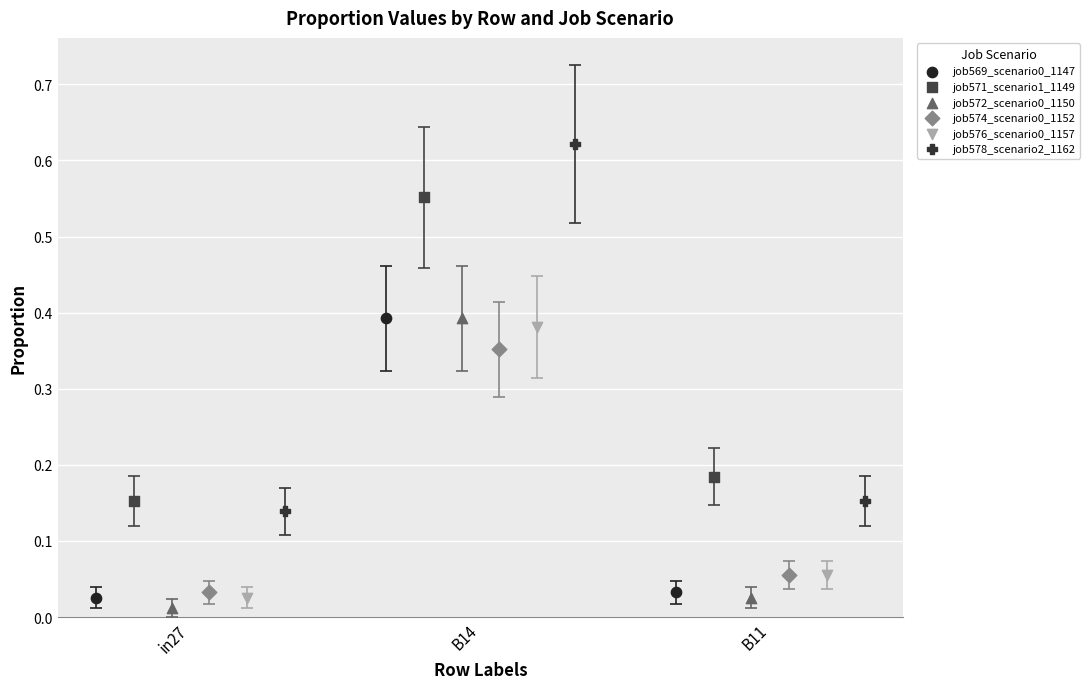

Which series has the widest spread of Y values?

job578_scenario2_1162